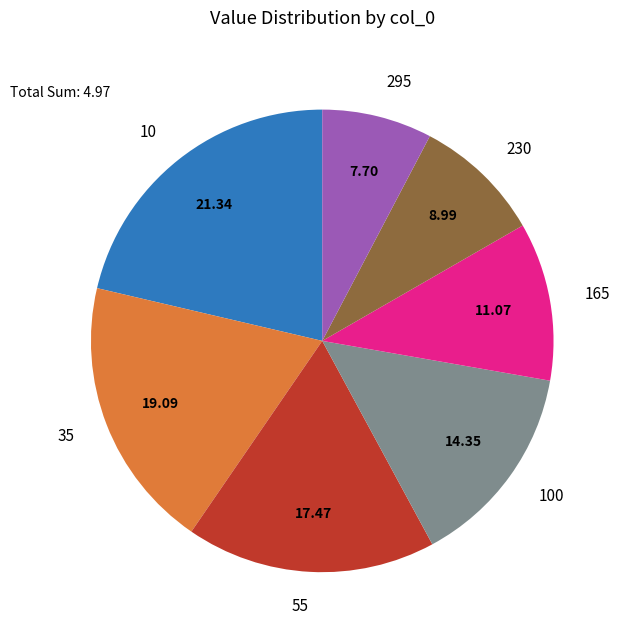

Is there a majority slice in this chart?

No